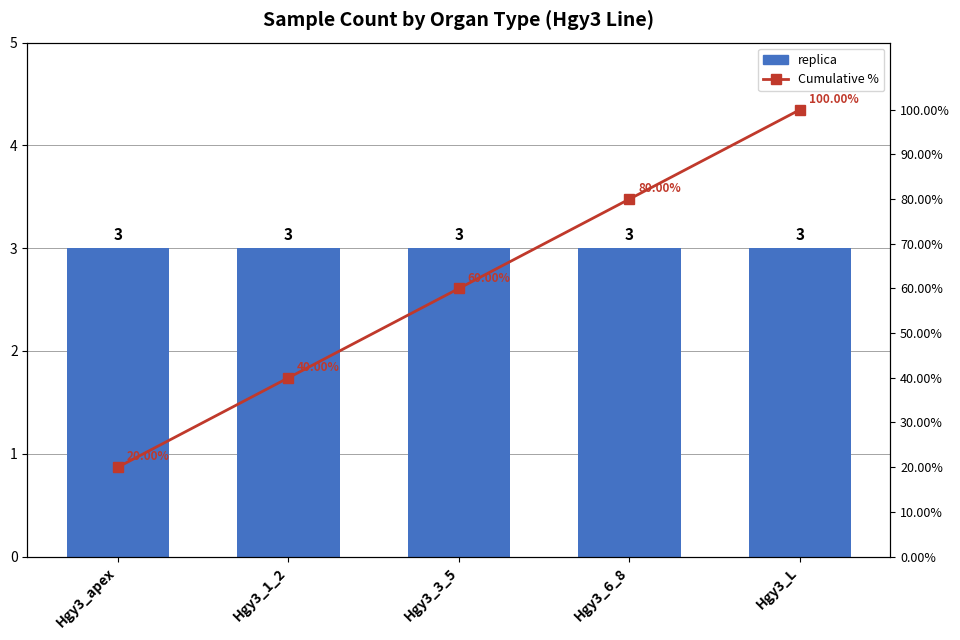

True or false: Cumulative % has a value of 40 at Hgy3_1_2.

True